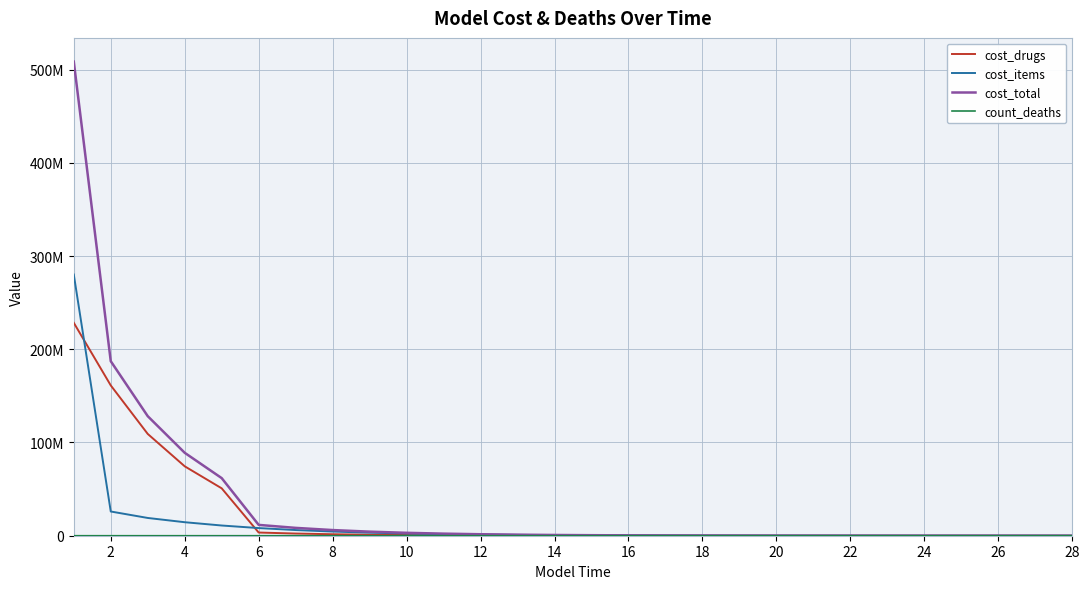

Is this an area chart (filled region under the line)?

No